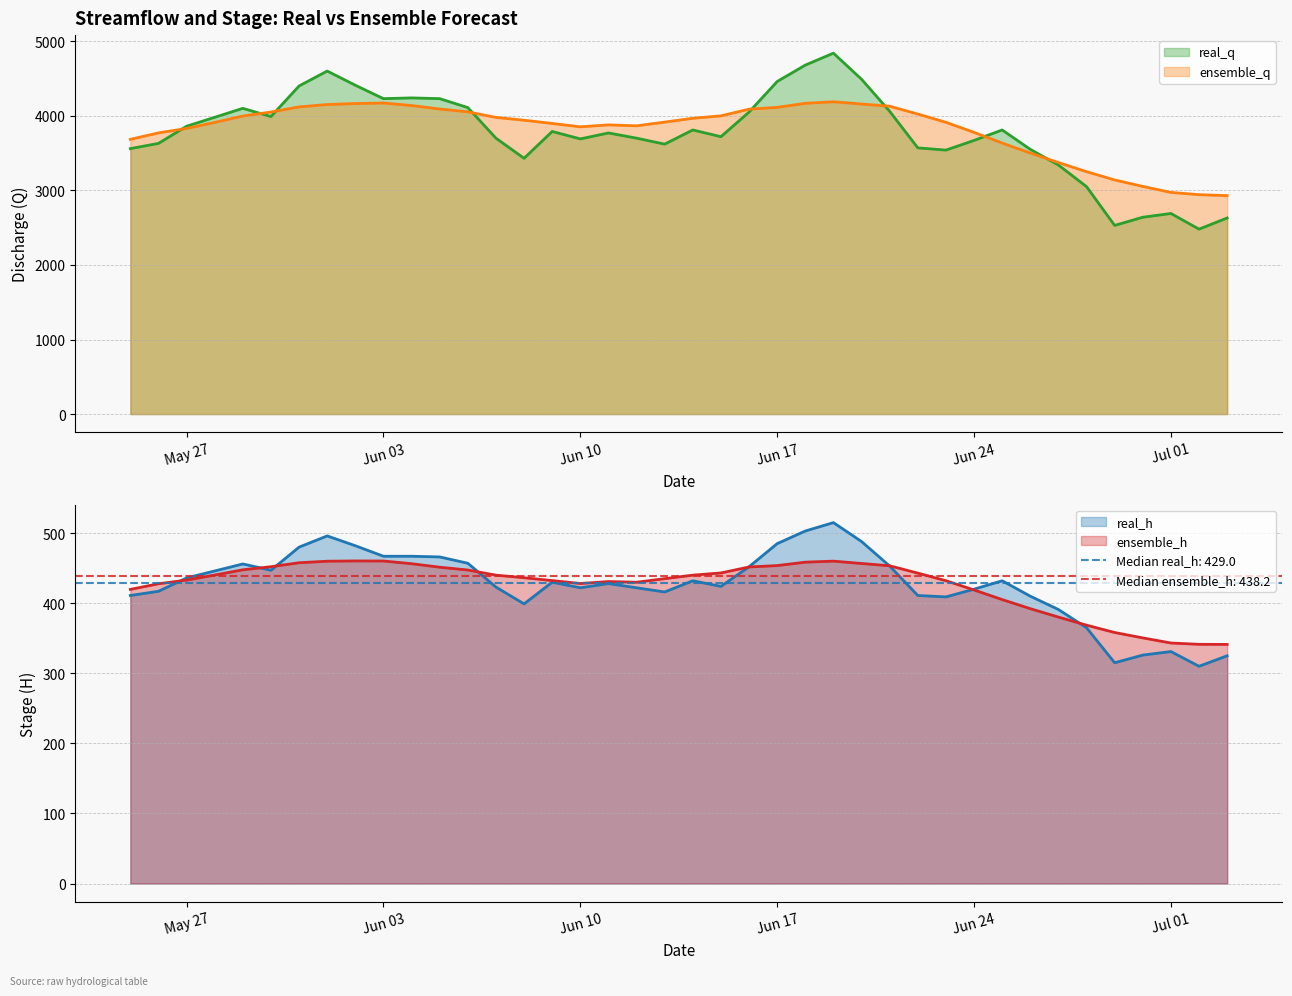

Between 28/6/2019 and 16/6/2019, which is larger?

16/6/2019